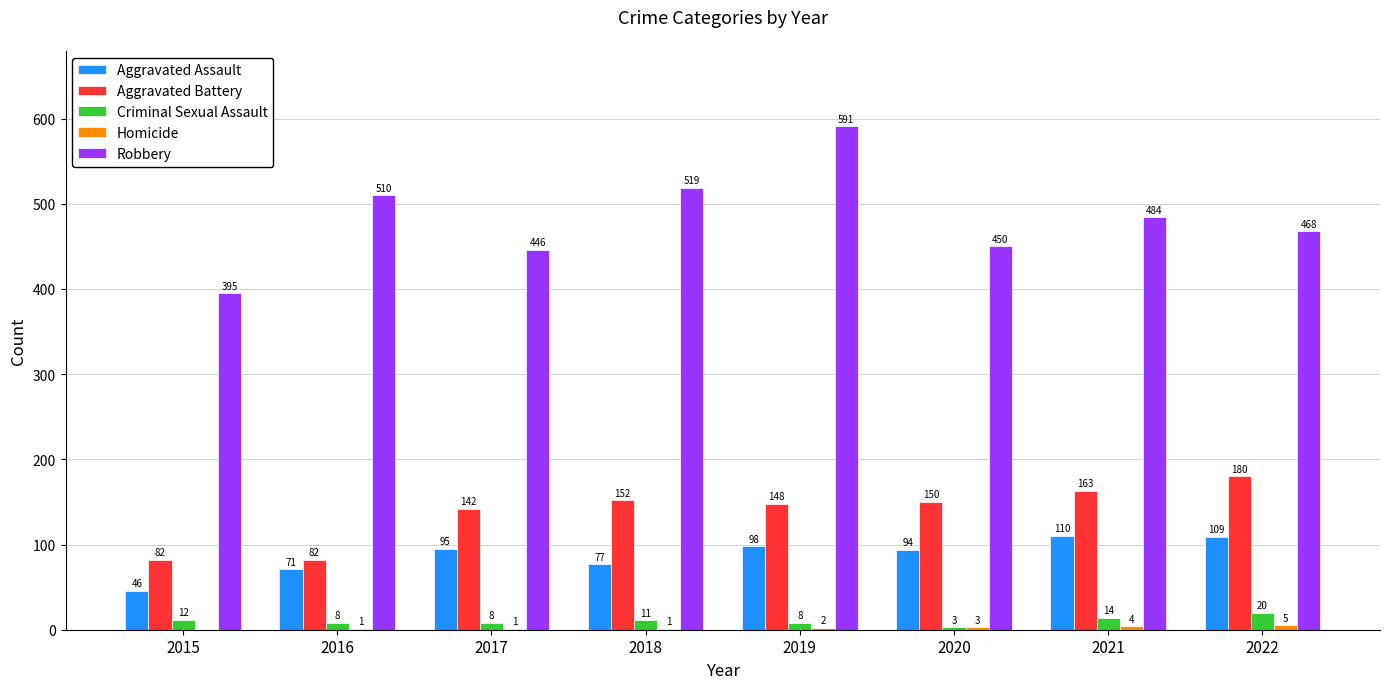

What is the highest value of the Aggravated Battery series?

180